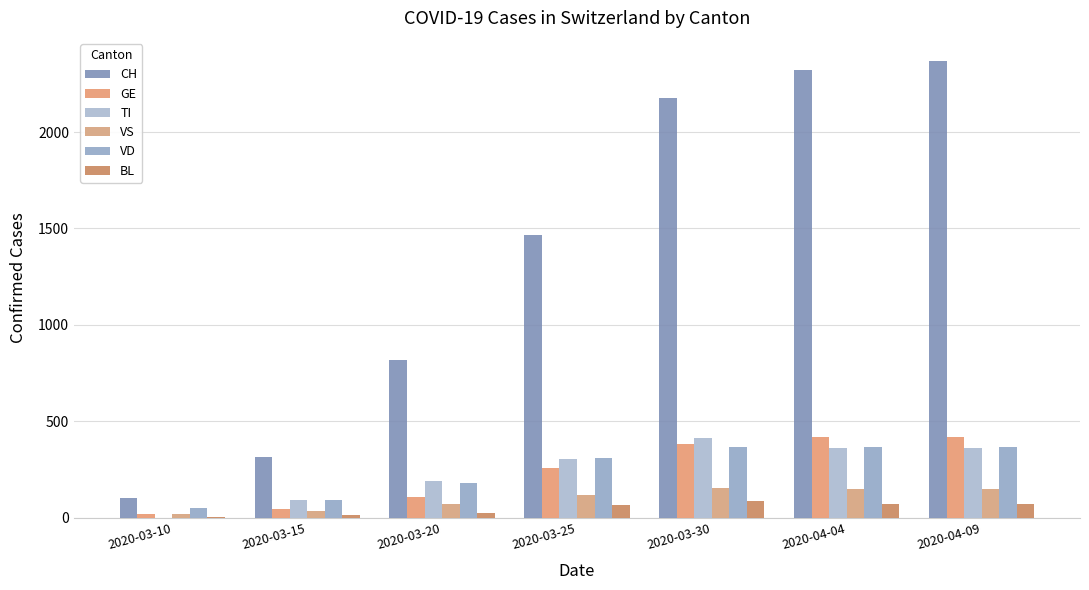

Rank the series at 2020-04-09 from lowest to highest value.

BL, VS, TI, VD, GE, CH